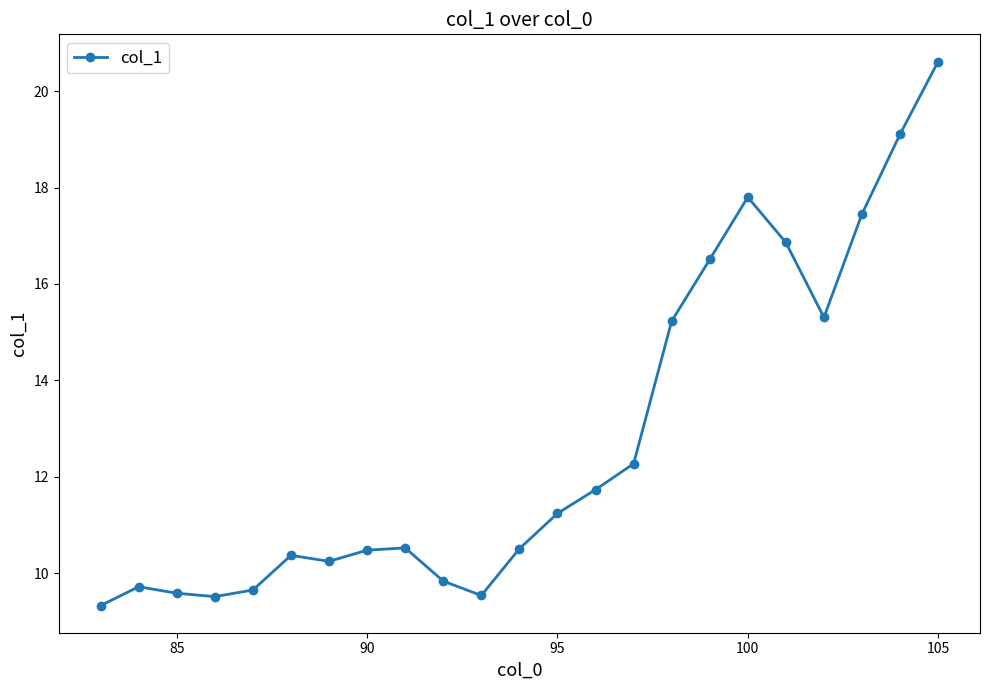

What is the minimum value shown in the chart?

9.3